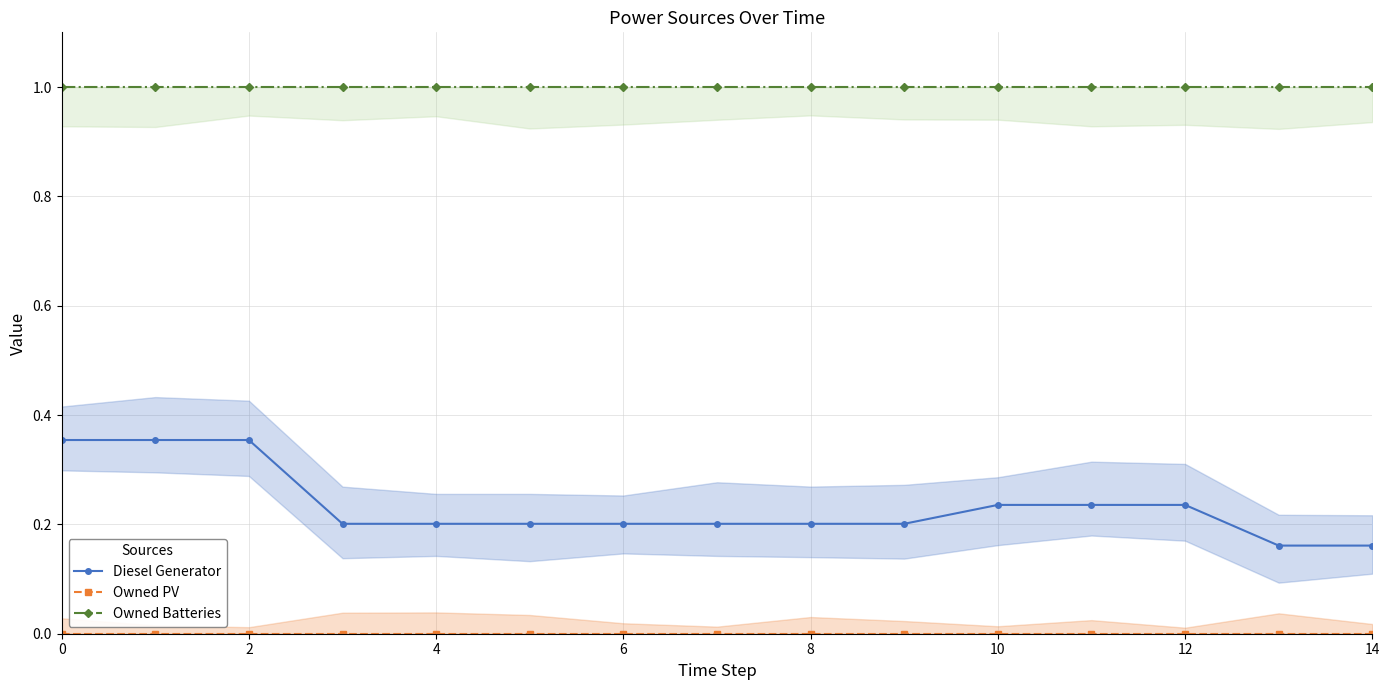

The value of Owned Batteries at 9 is 1.0. True or false?

True